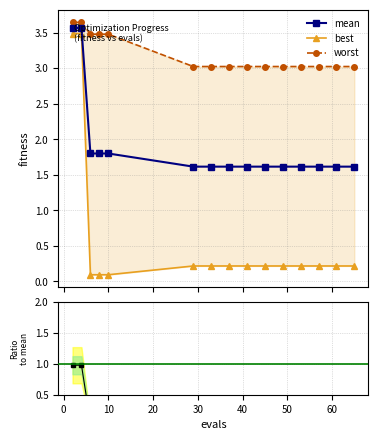

What is the maximum value shown in the chart?

3.6